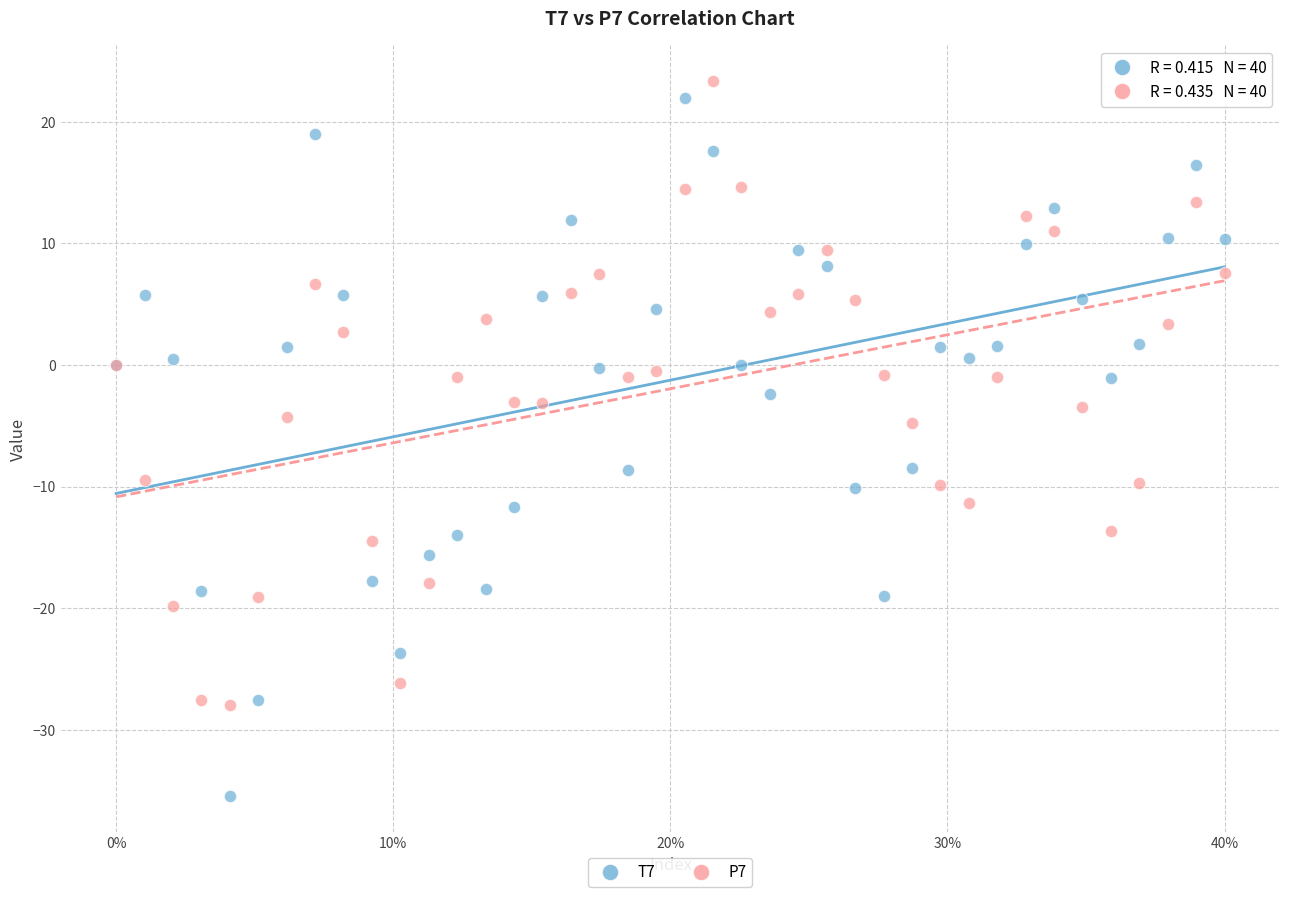

What are all the series names shown in the legend?

T7, P7